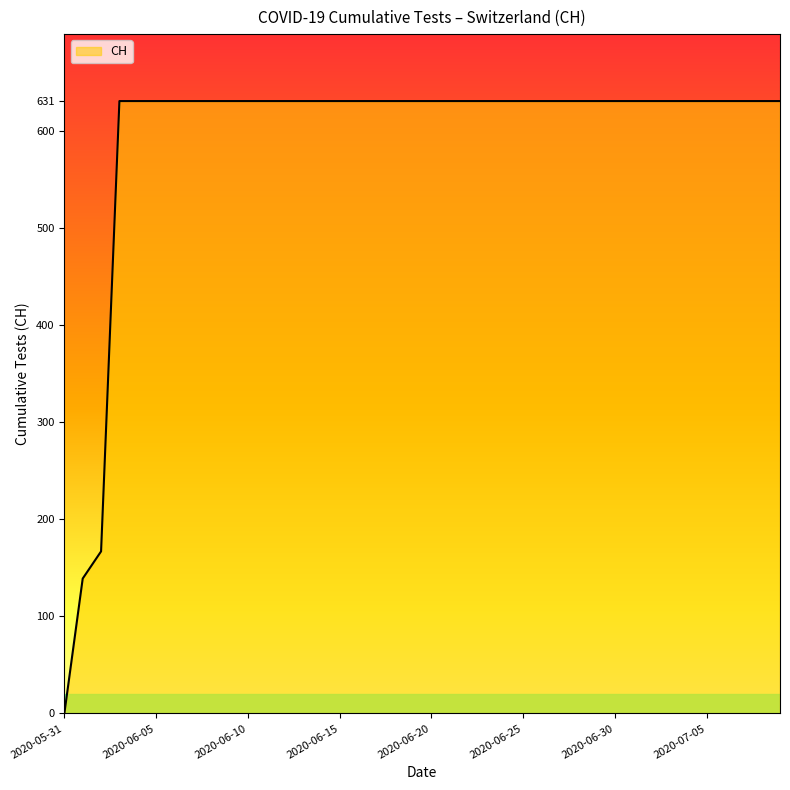

How many lines are shown in the chart?

1